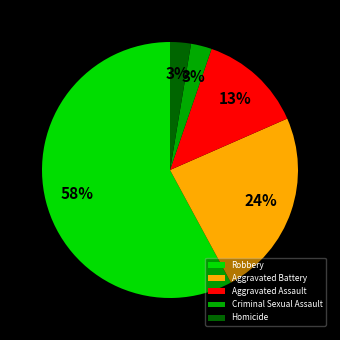

To the nearest percent, what is the difference between the Aggravated Battery and Aggravated Assault slice percentages?

11%